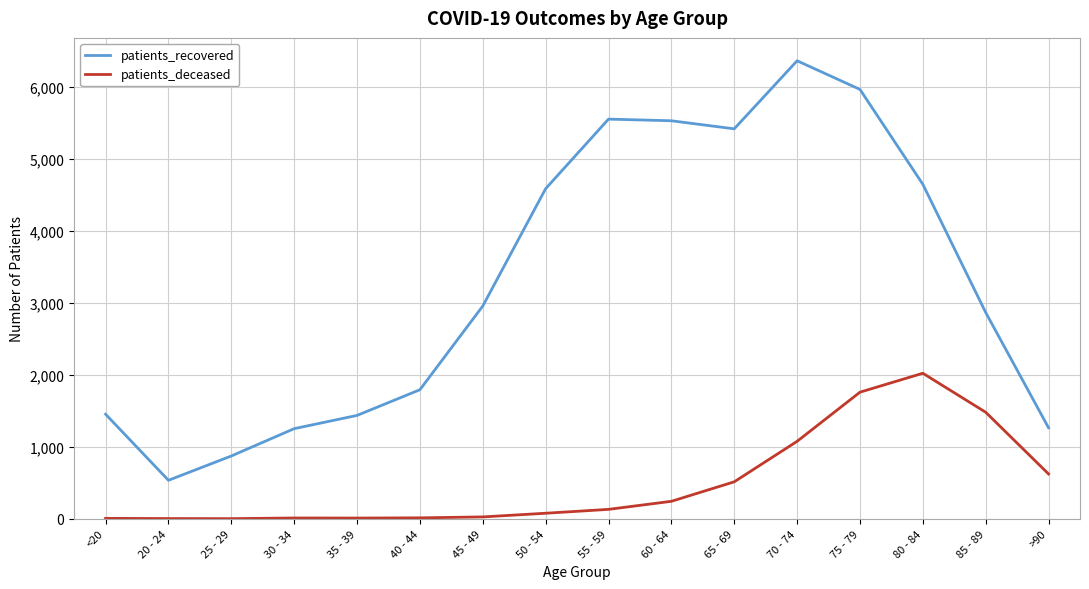

What is the sum of the patients_recovered values at 45 - 49 and 80 - 84?

7608